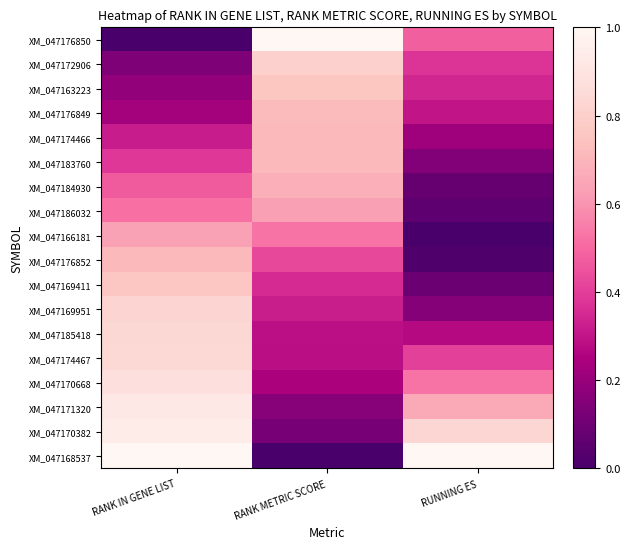

Which label corresponds to the largest value in the chart?

RANK METRIC SCORE